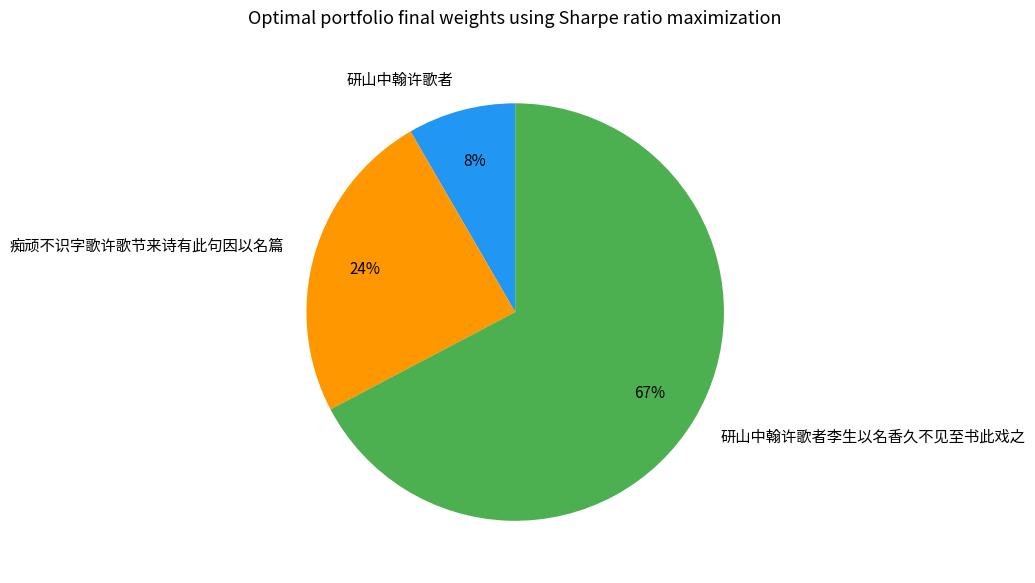

Is there any slice that represents more than half of the pie?

Yes